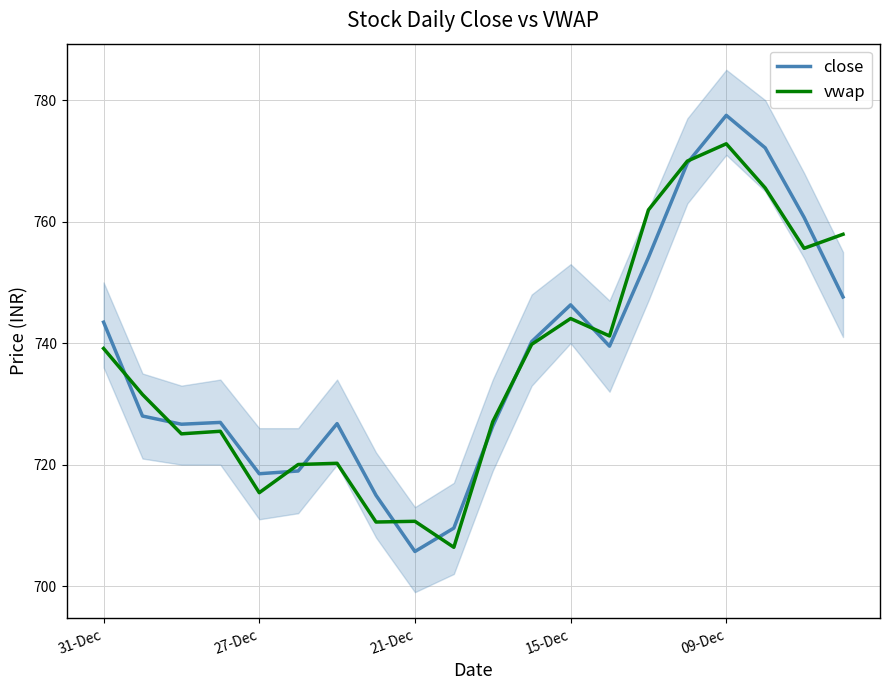

Is it true that vwap equals 1167.9 at 21-Dec?

False